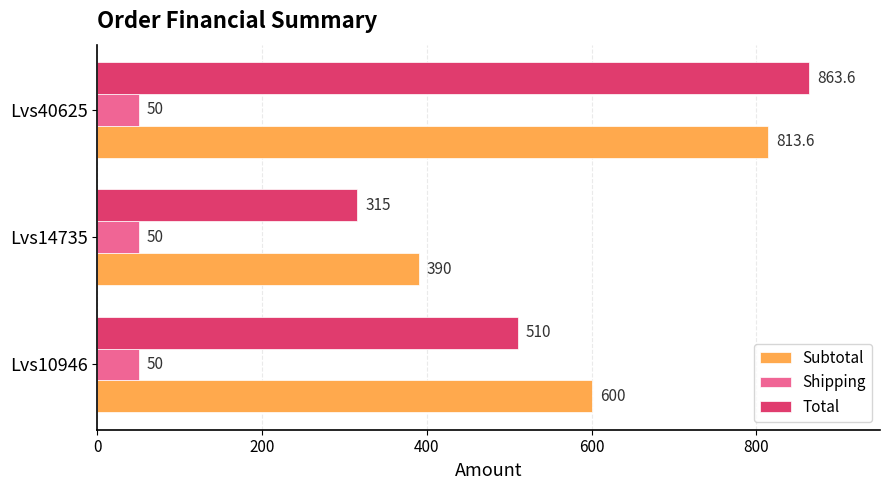

What is the maximum value for Shipping?

50.0